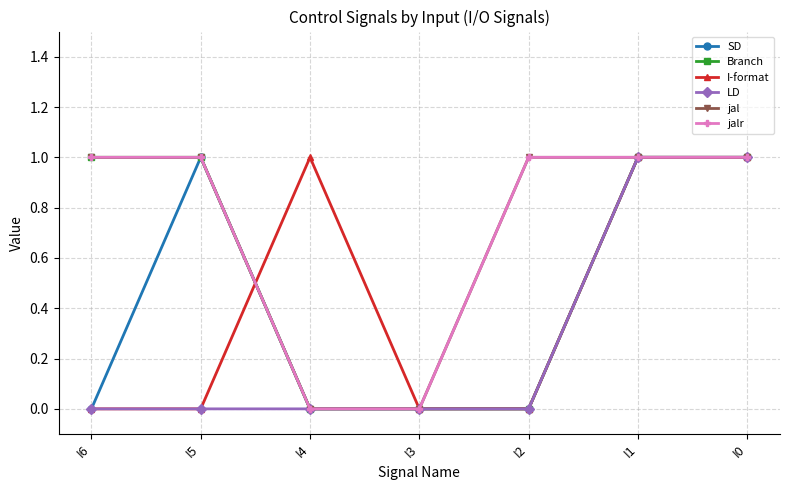

Reading left to right, list all the values displayed in this chart.

SD: 0	1	0	0	0	1	1
Branch: 1	1	0	0	0	1	1
I-format: 0	0	1	0	0	1	1
LD: 0	0	0	0	0	1	1
jal: 1	1	0	0	1	1	1
jalr: 1	1	0	0	1	1	1